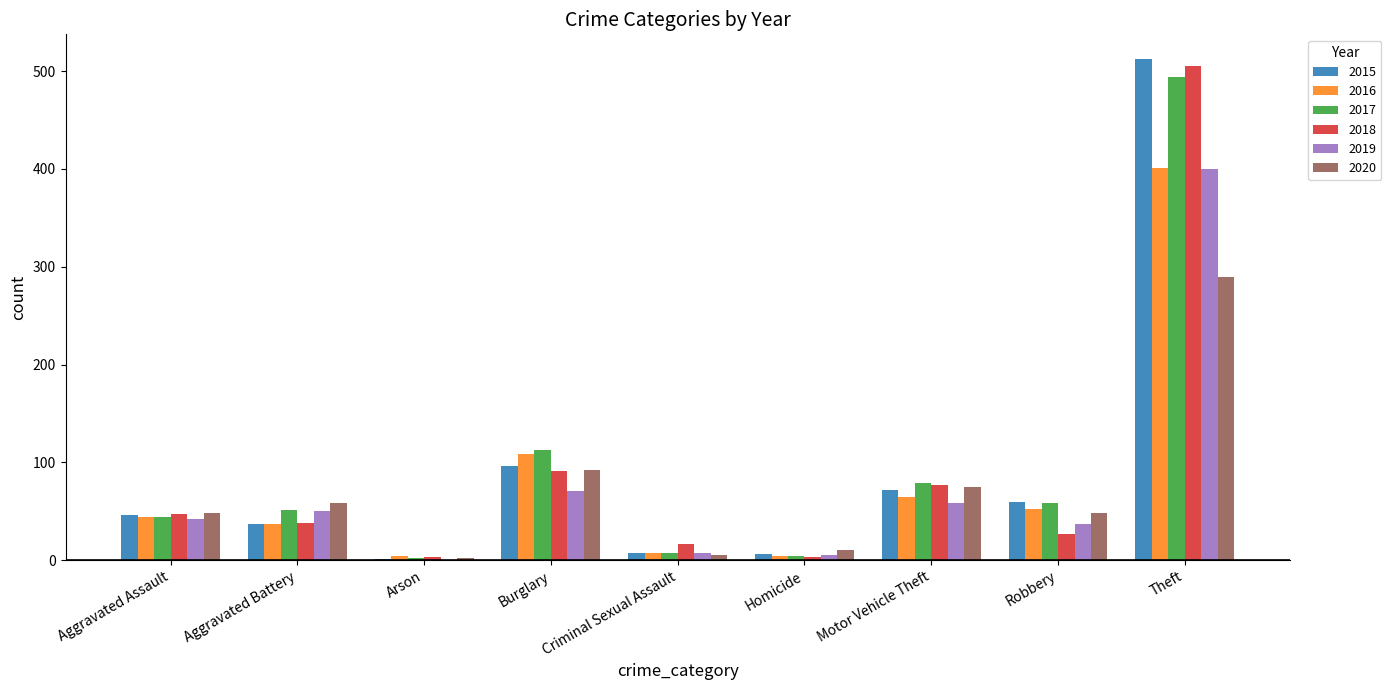

What is the total value across all series at Motor Vehicle Theft?

426